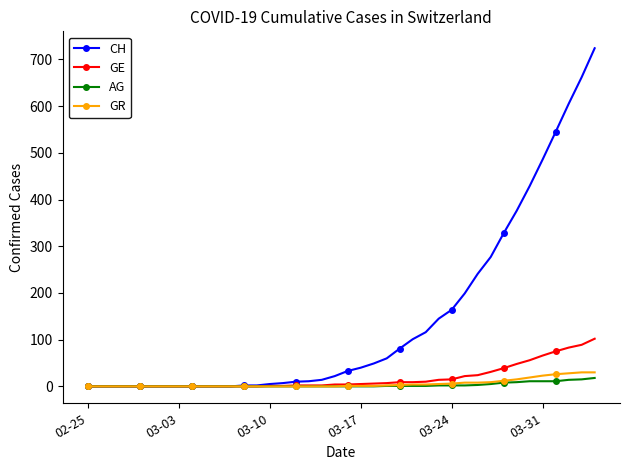

At how many categories does at least one series exceed 394?

6